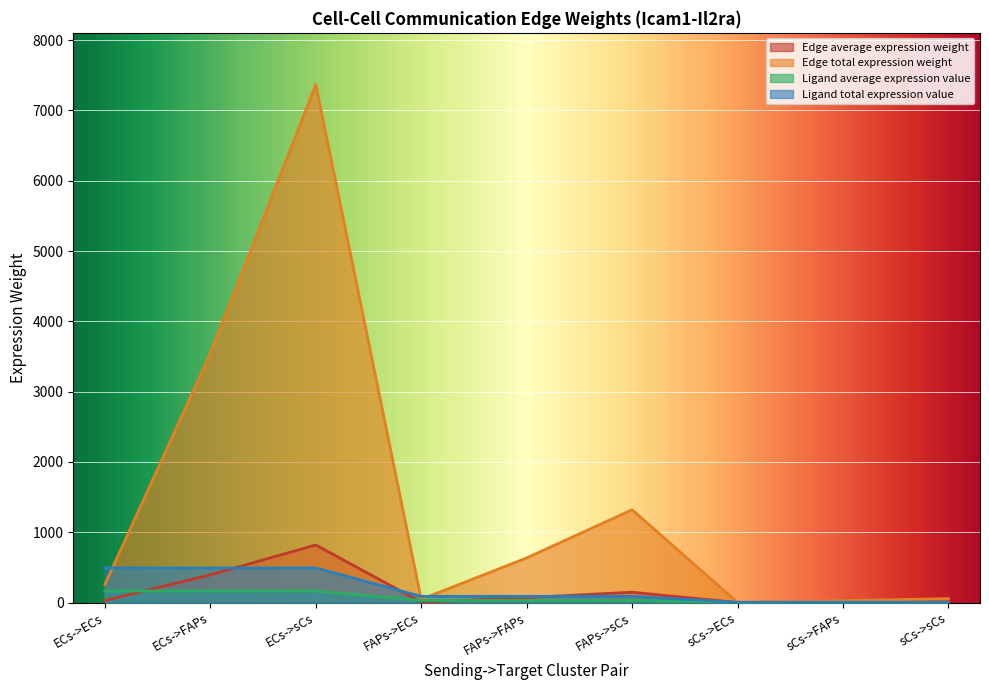

What is the label of the 4th point from the right?

FAPs->sCs